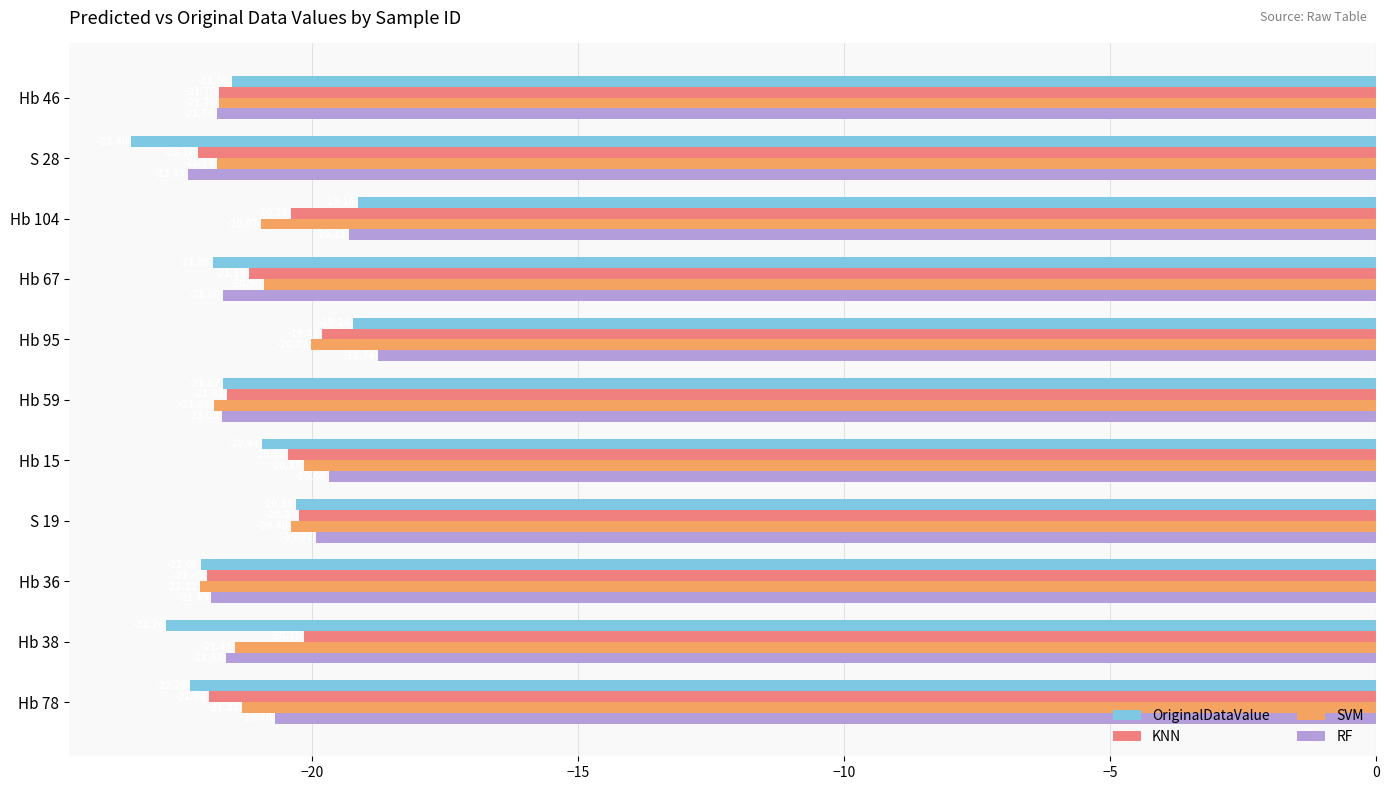

Between Hb 67 and Hb 78, which series saw the biggest shift?

RF